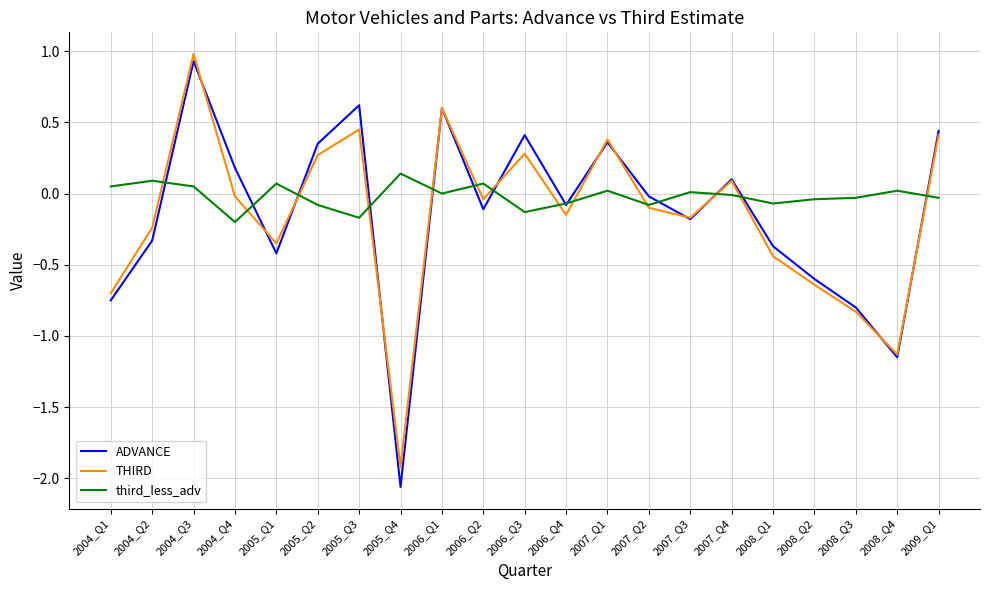

What is the maximum value shown in the chart?

1.0